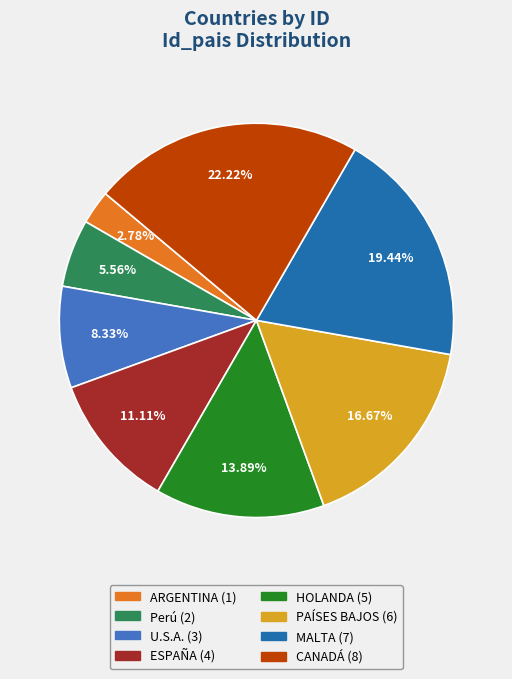

How many segments does this pie chart have?

8